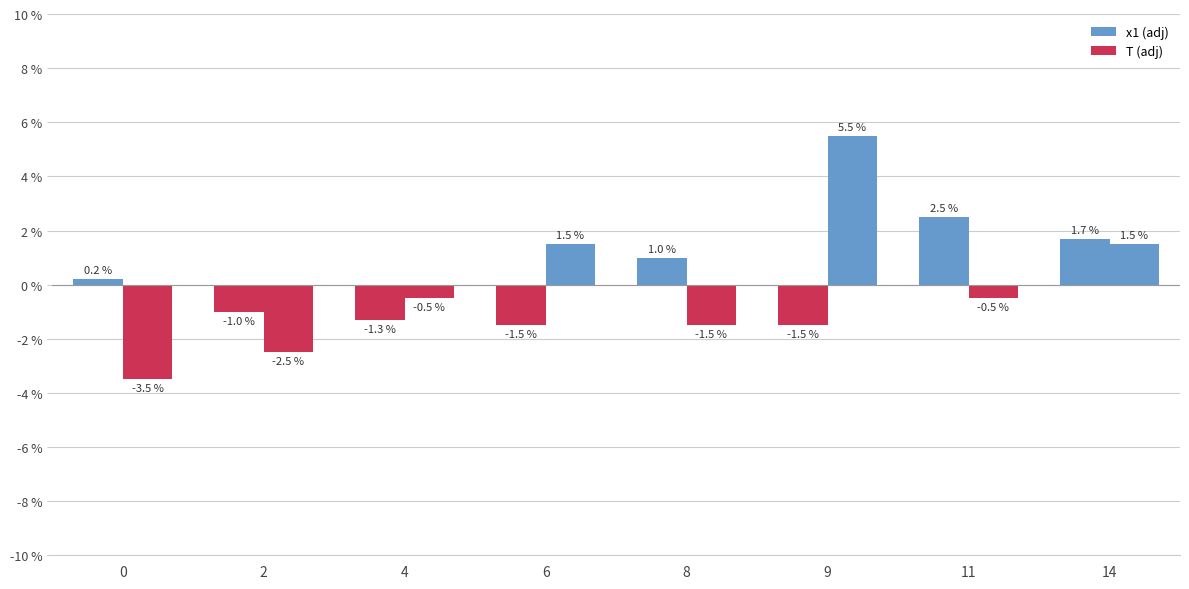

How many bars are there in total?

16